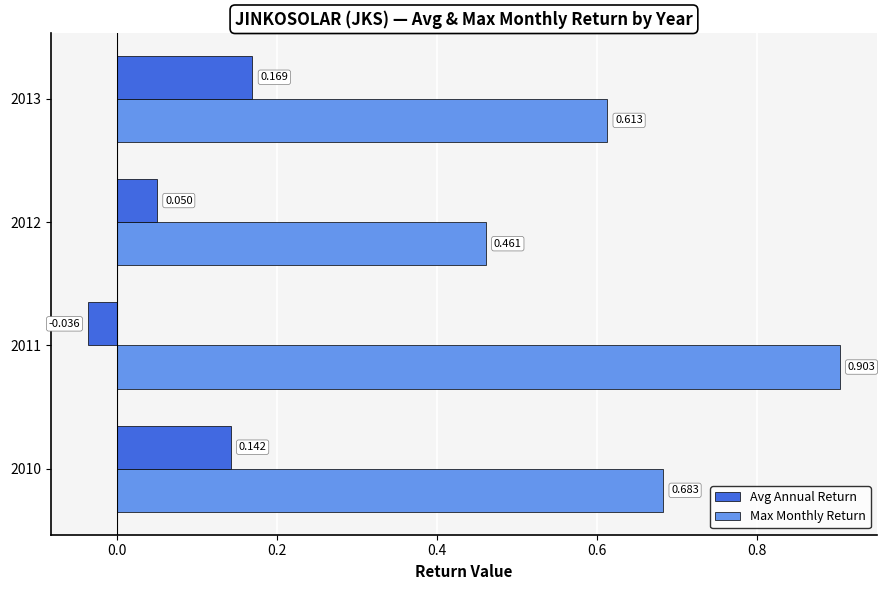

Is the value of Max Monthly Return at 2010 greater than the value of Avg Annual Return at 2012?

Yes